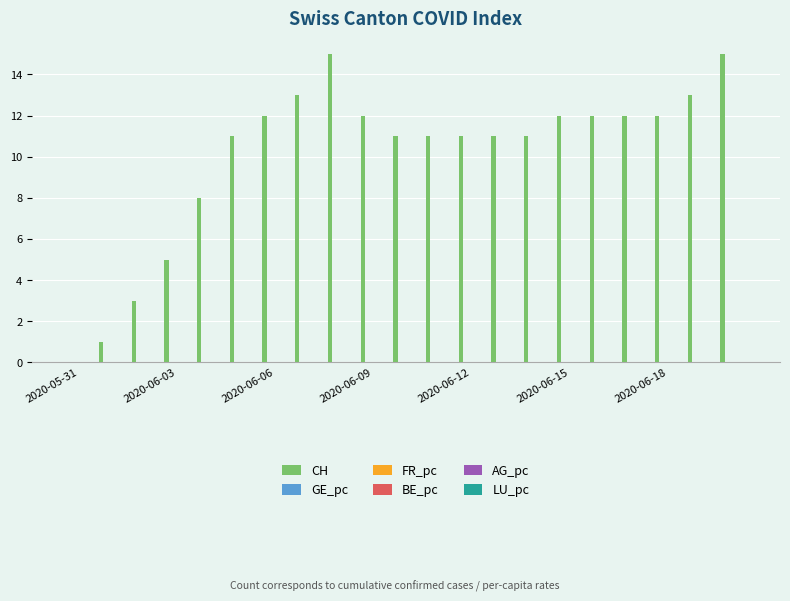

How many groups of bars are there?

21